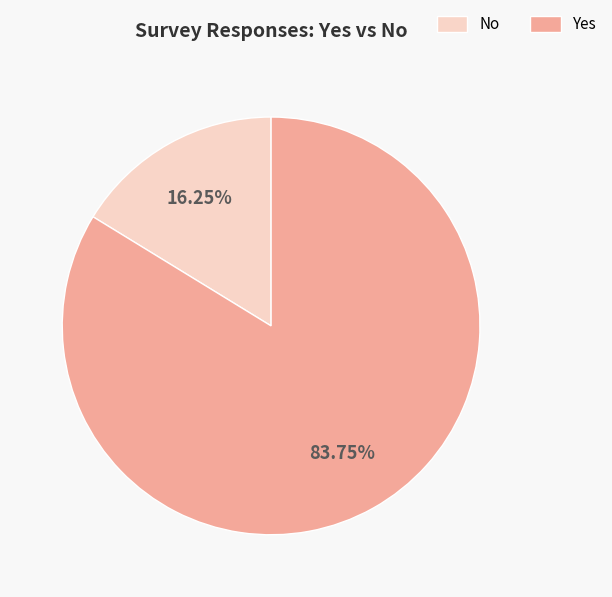

Is there any slice that represents more than half of the pie?

Yes